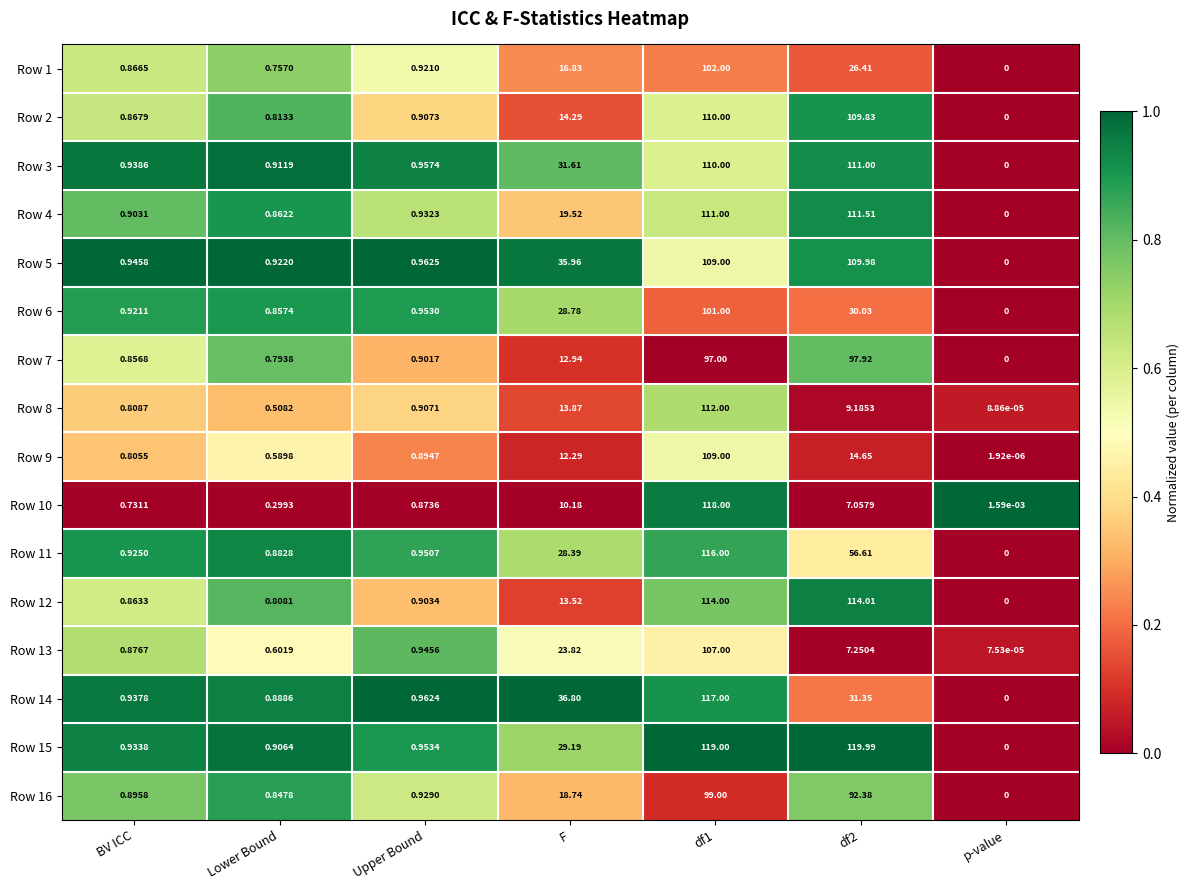

What is the spread (max minus min) of values at F?

26.6